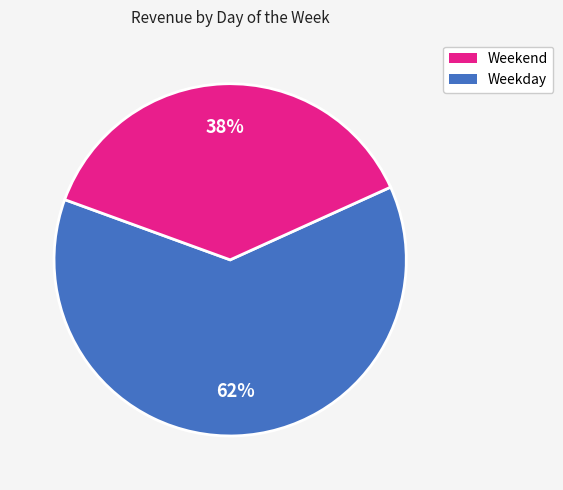

To the nearest percent, what is the average slice percentage?

50%